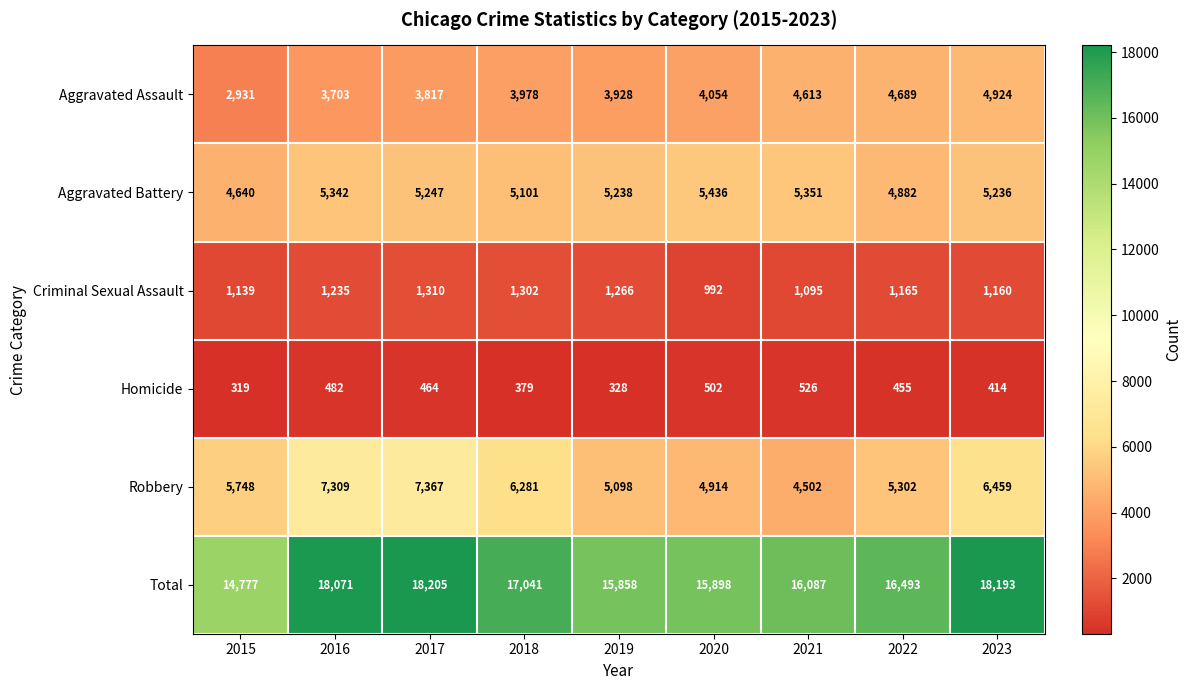

True or false: Total has a value of 4576 at 2019.

False